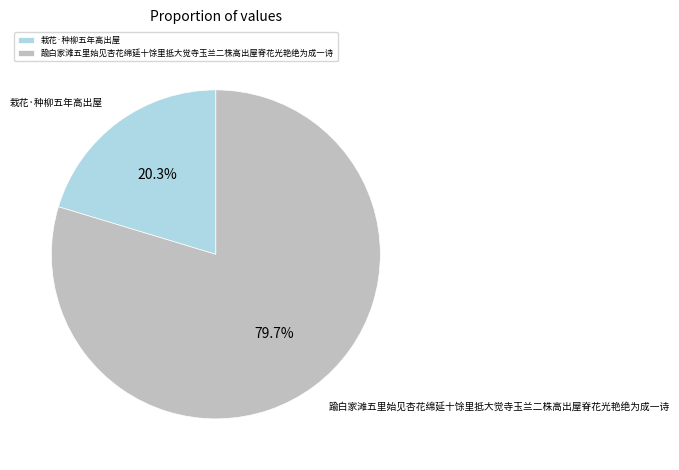

Does 踰白家滩五里始见杏花绵延十馀里抵大觉寺玉兰二株高出屋脊花光艳绝为成一诗 represent more than half of the total?

Yes